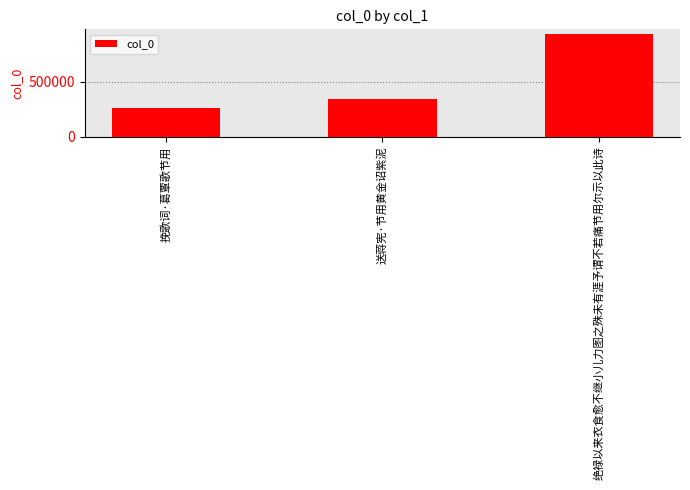

Reading left to right, list all the values displayed in this chart.

259722	346216	933481